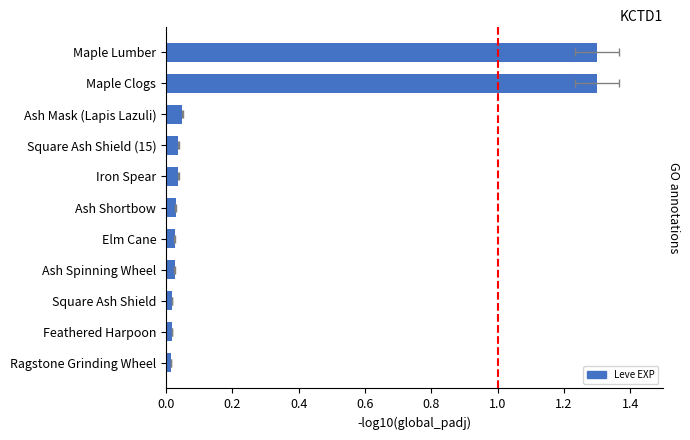

How many bars are there in total?

11